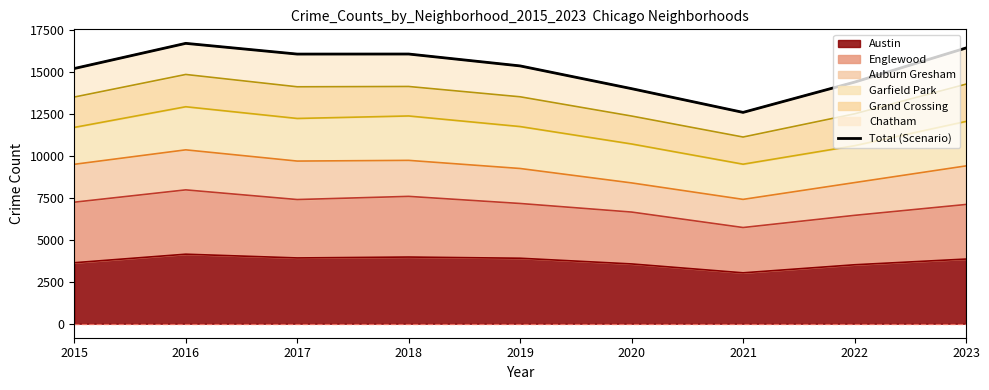

List the labels in order of value, largest first.

2016, 2023, 2018, 2017, 2019, 2015, 2022, 2020, 2021